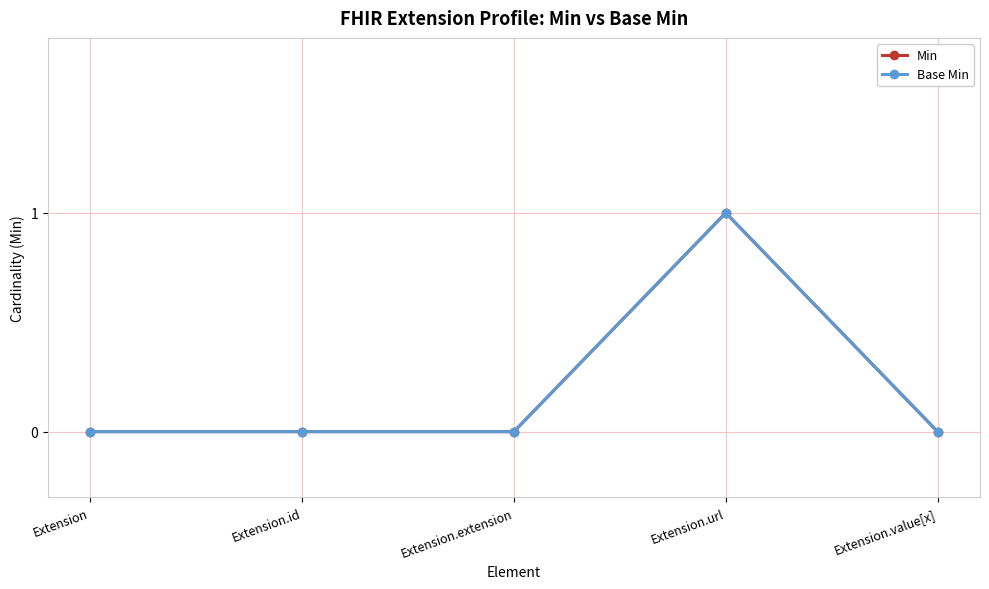

Does the chart have visible grid lines?

Yes